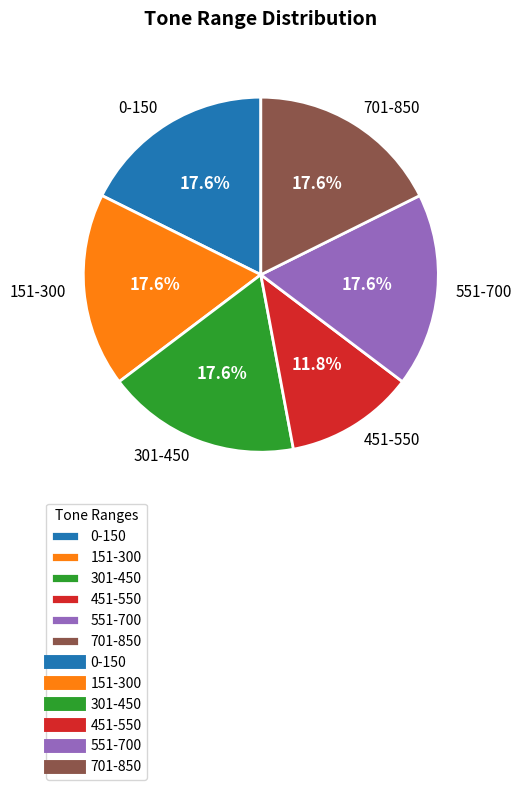

Is the sum of 301-450 and 151-300 greater than half?

No